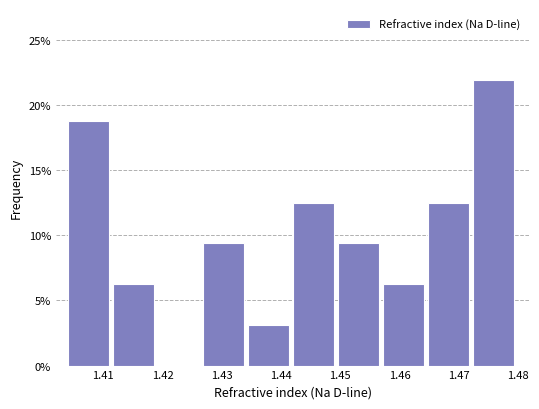

Reading left to right, list every bar in this chart as the range it spans on the x-axis followed by its height. Neither the bar edges nor the heights are printed on the chart, so give them approximately, as read against the axes.

1.404 to 1.412: 19.0
1.412 to 1.419: 6.5
1.419 to 1.427: 0
1.427 to 1.434: 9.5
1.434 to 1.442: 3.0
1.442 to 1.450: 12.5
1.450 to 1.457: 9.5
1.457 to 1.465: 6.5
1.465 to 1.472: 12.5
1.472 to 1.480: 22.0